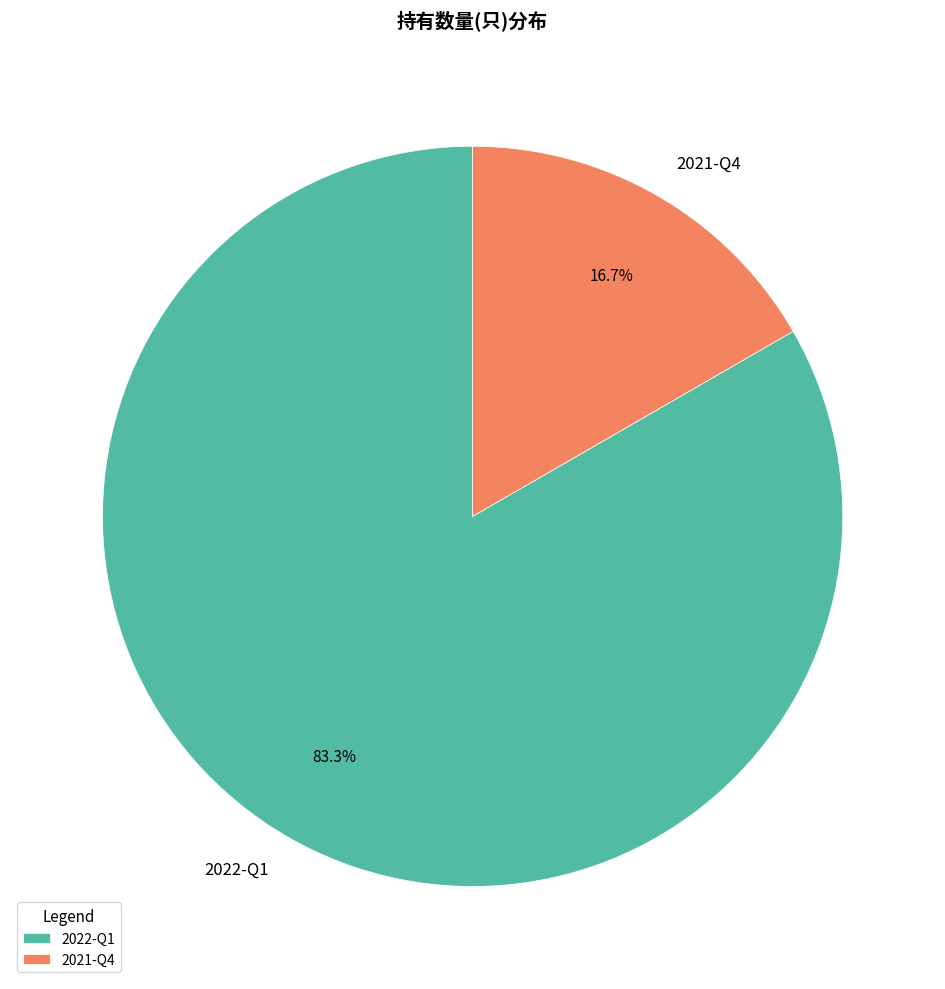

What is the ratio of the value at 2022-Q1 to the value at 2021-Q4?

5.0